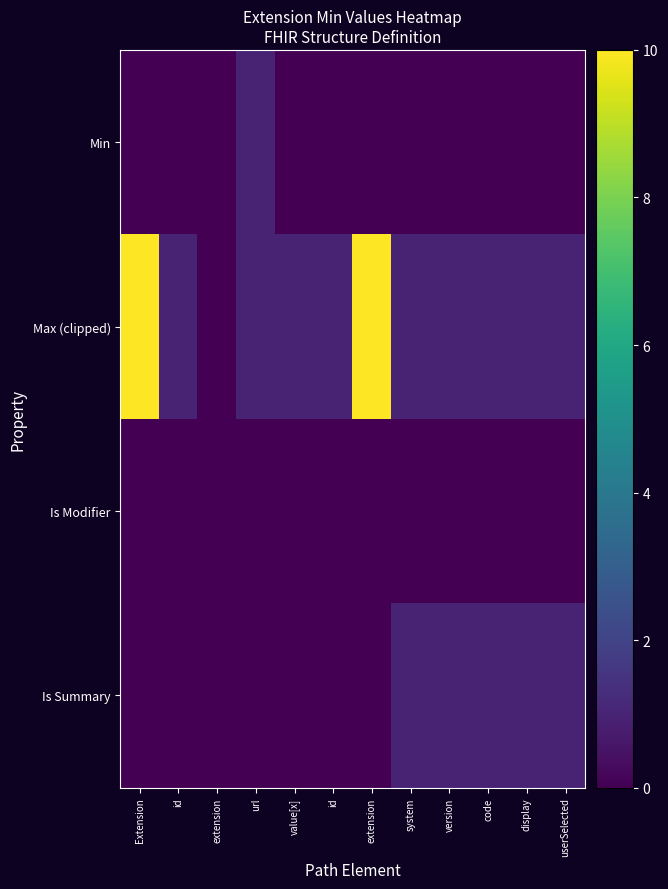

What is the total value across all series at value[x]?

1.0